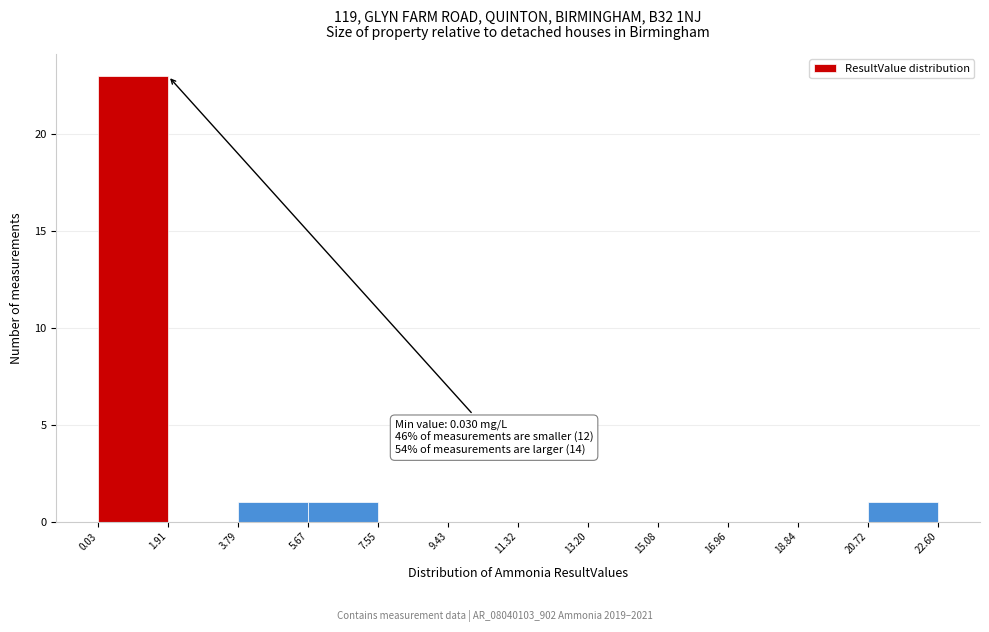

Which range on the x-axis has the tallest bar?

0.03 to 1.91